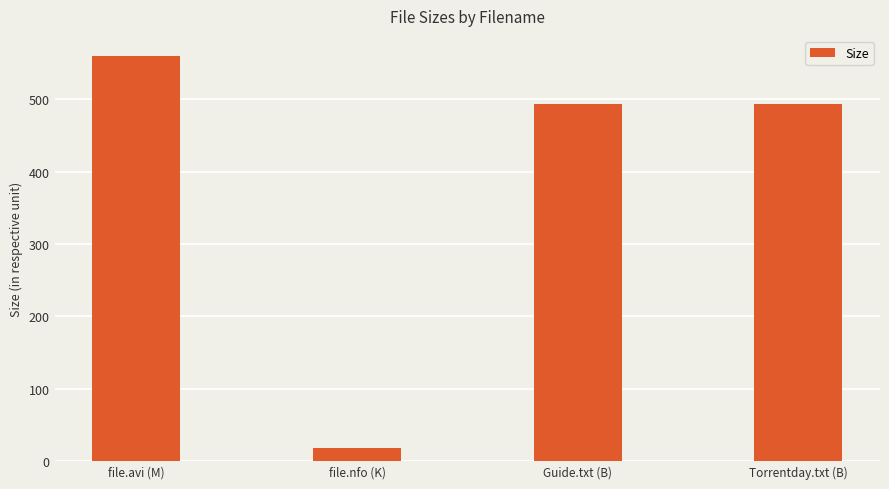

What is the sum of the values at Torrentday.txt (B) and file.avi (M)?

1052.5